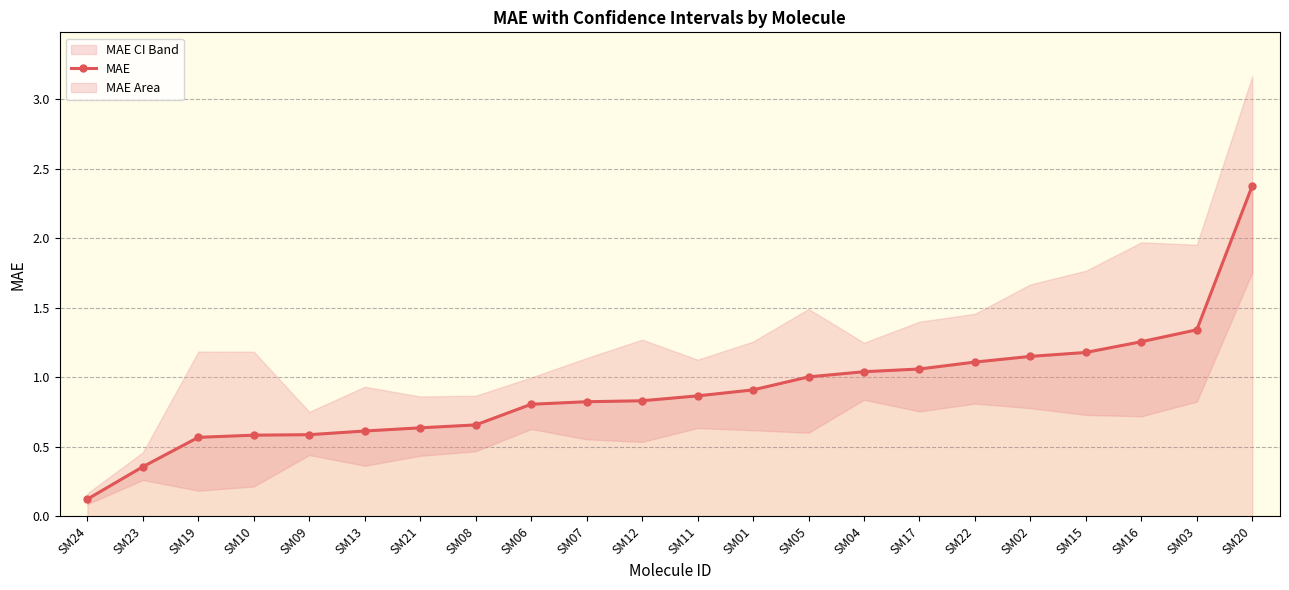

What is the label of the 14th point from the left?

SM05